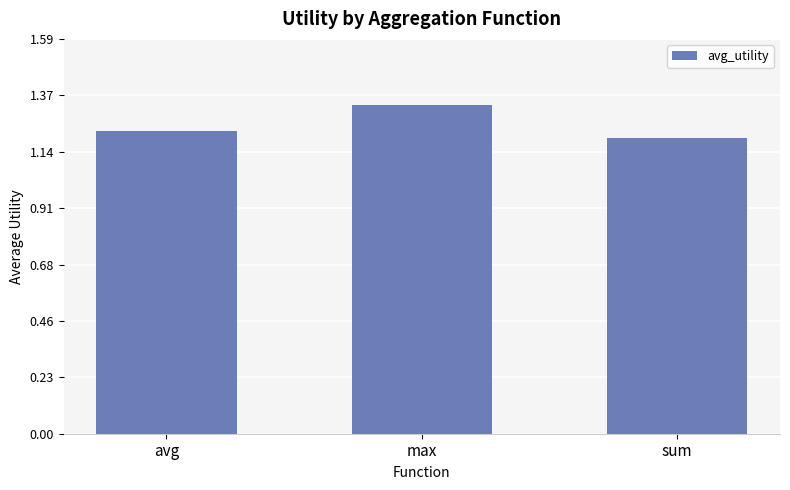

What position from the right is max?

2